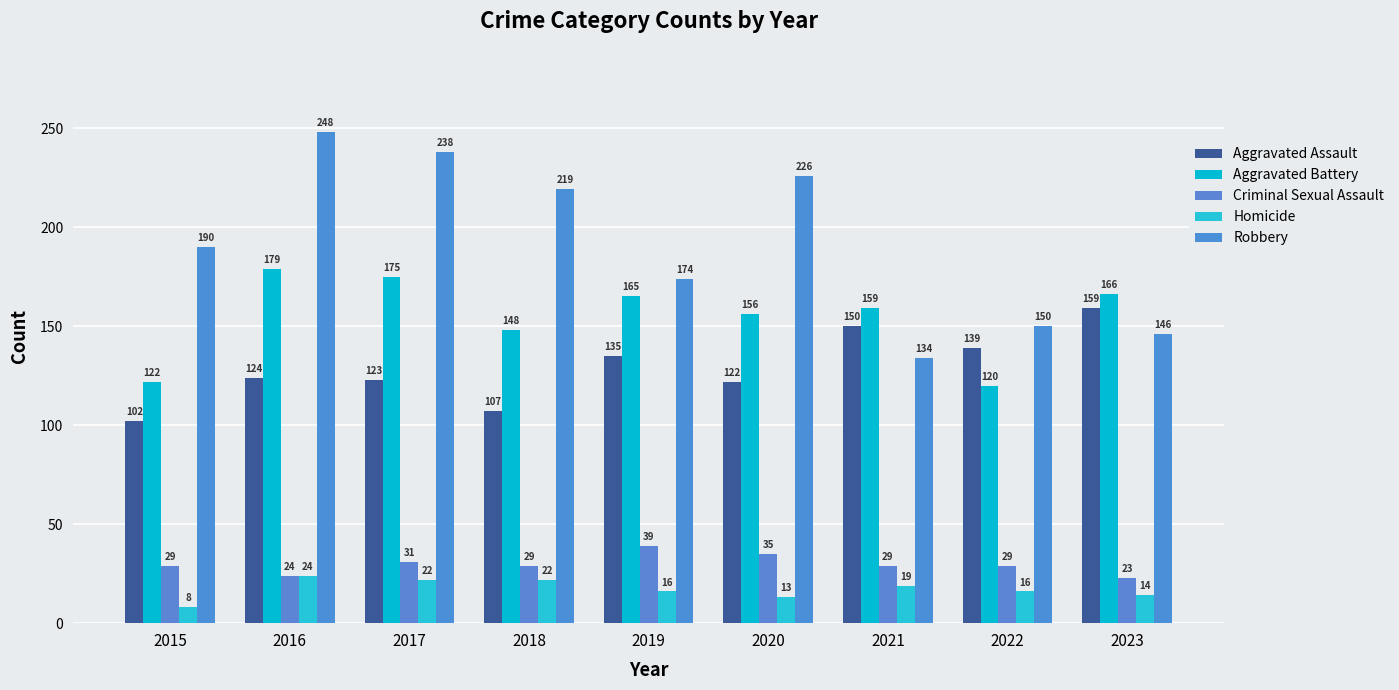

Rank the series at 2022 from lowest to highest value.

Homicide, Criminal Sexual Assault, Aggravated Battery, Aggravated Assault, Robbery